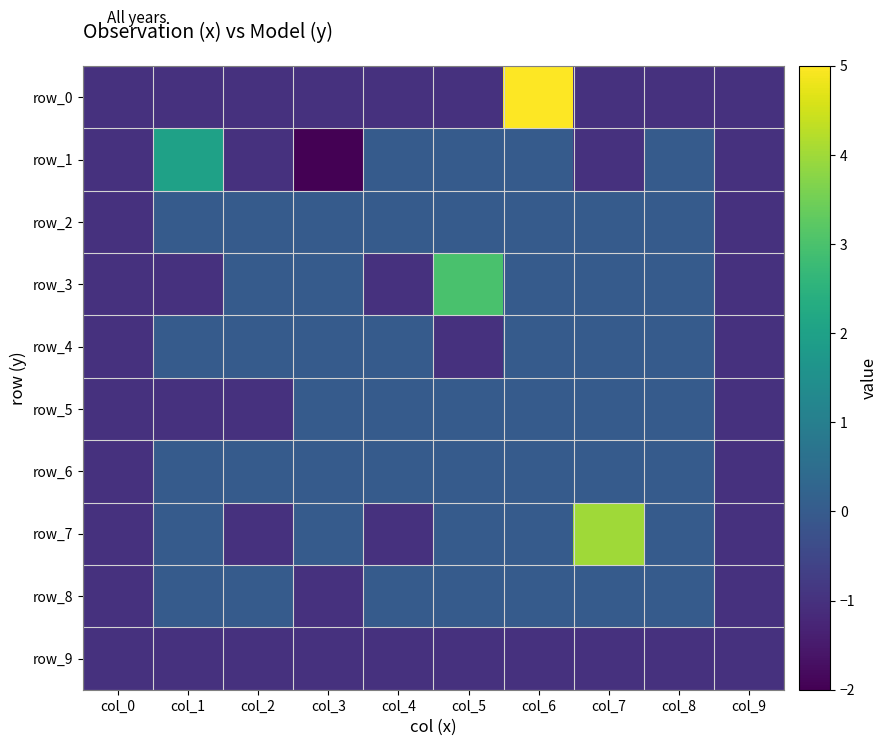

How many data points in row_1 are less than 0?

5